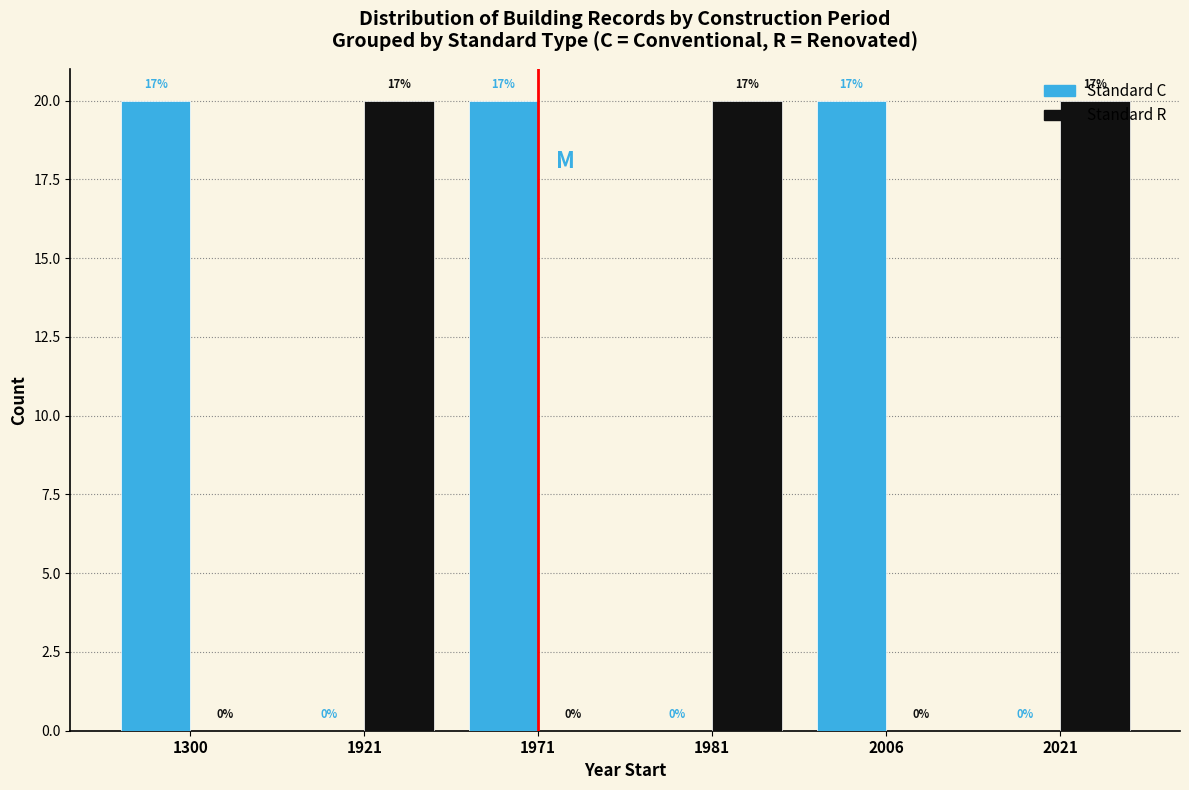

How many Standard C values are between 0 and 20?

6